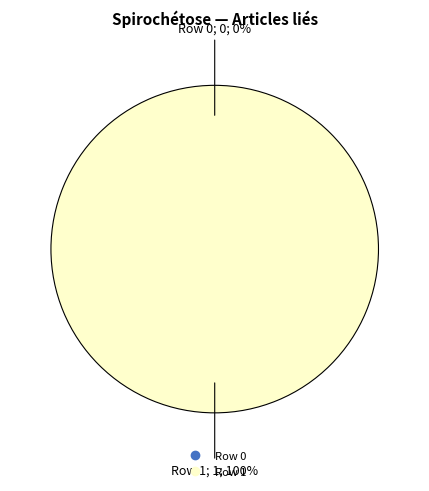

To the nearest percent, what is the combined percentage of Row 1 and Row 0?

100%